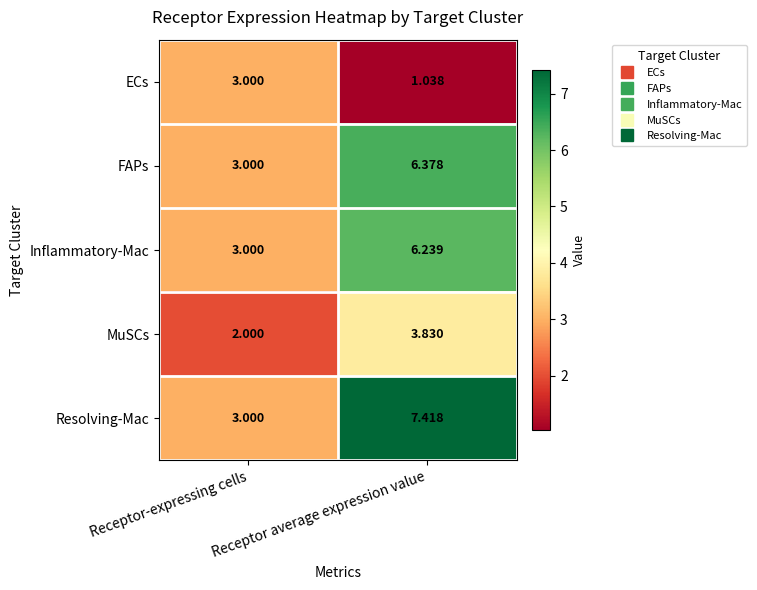

Rank the series at Receptor average expression value from highest to lowest value.

Resolving-Mac, FAPs, Inflammatory-Mac, MuSCs, ECs